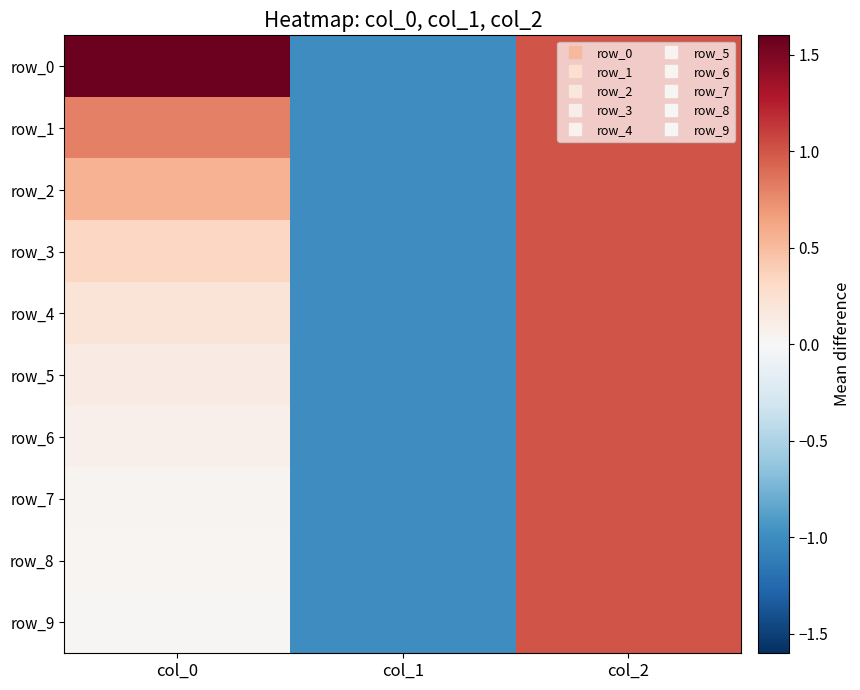

At how many categories does at least one series exceed 0?

2